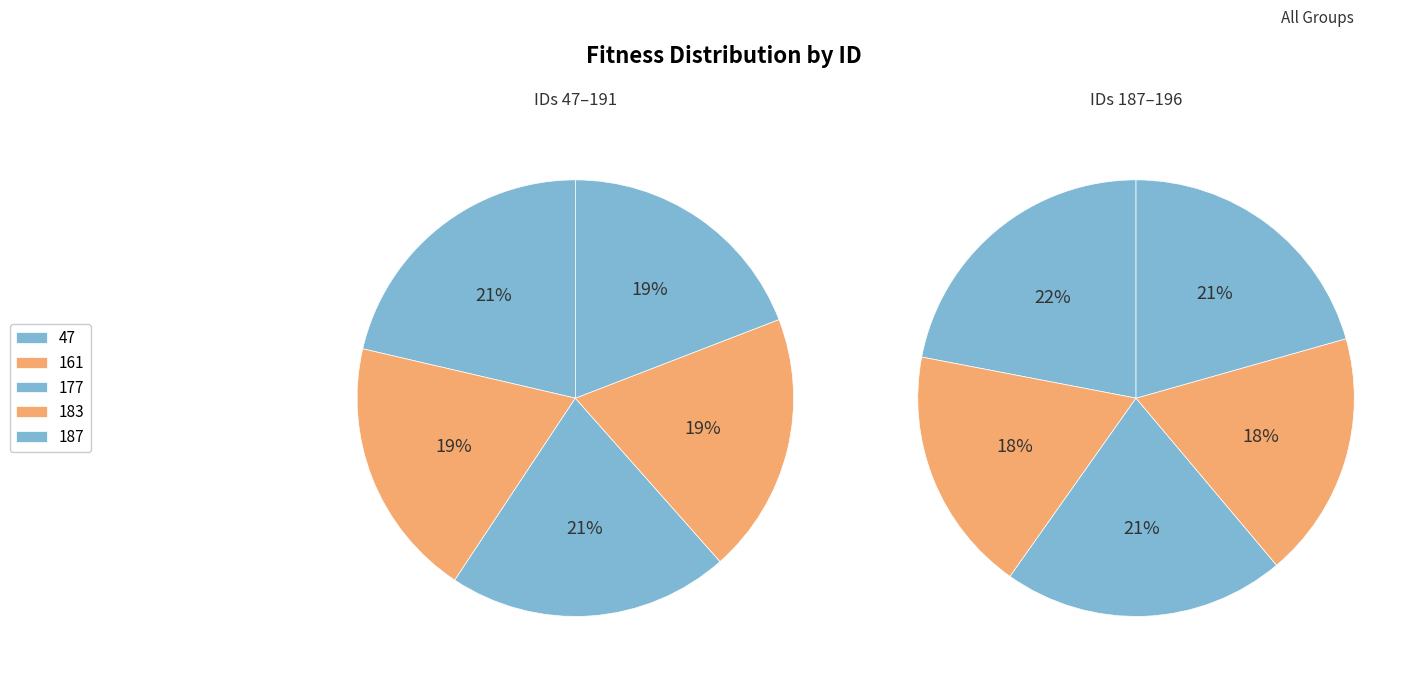

Combined, do 187 and 47 account for over 50%?

No